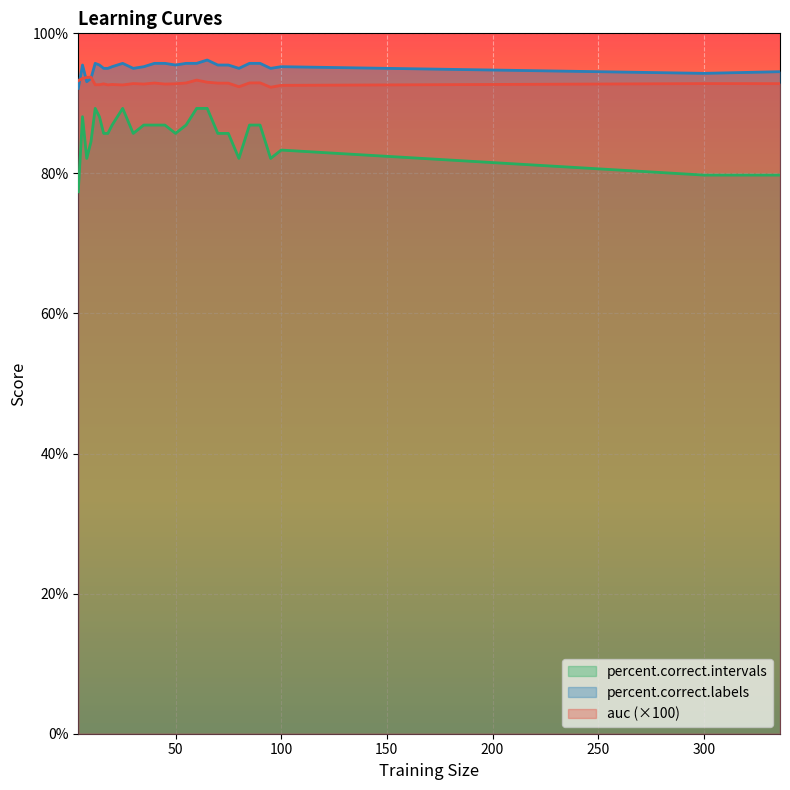

List the labels in order of percent.correct.labels value, smallest first.

4, 8, 10, 300, 336, 16, 18, 30, 80, 95, 20, 35, 100, 6, 14, 50, 70, 75, 12, 25, 40, 45, 55, 60, 85, 90, 65